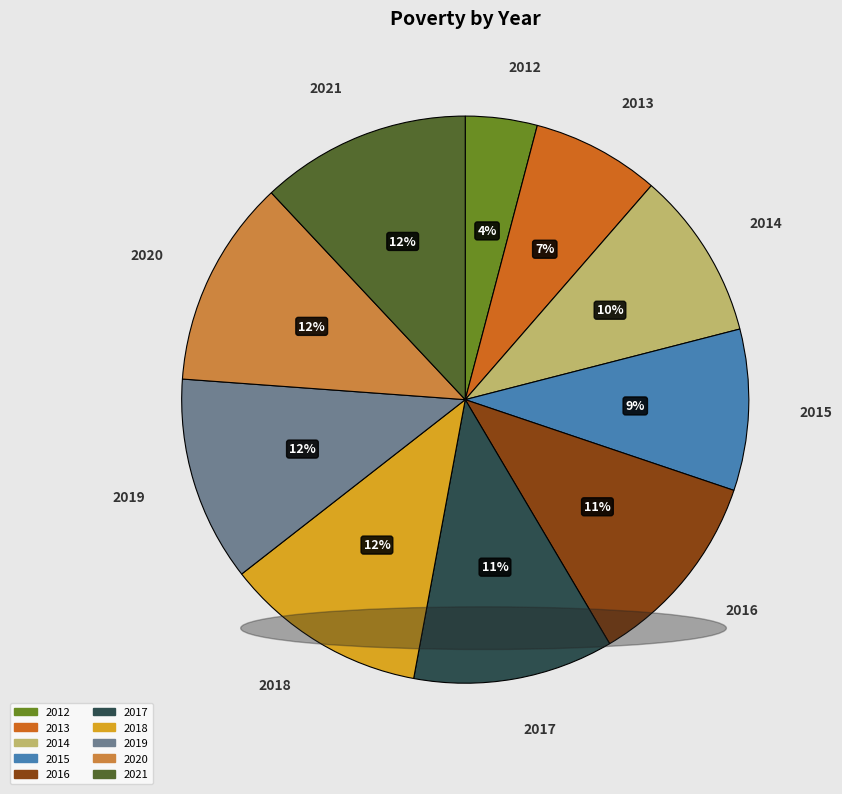

To the nearest percent, what portion does 2016 represent?

11%